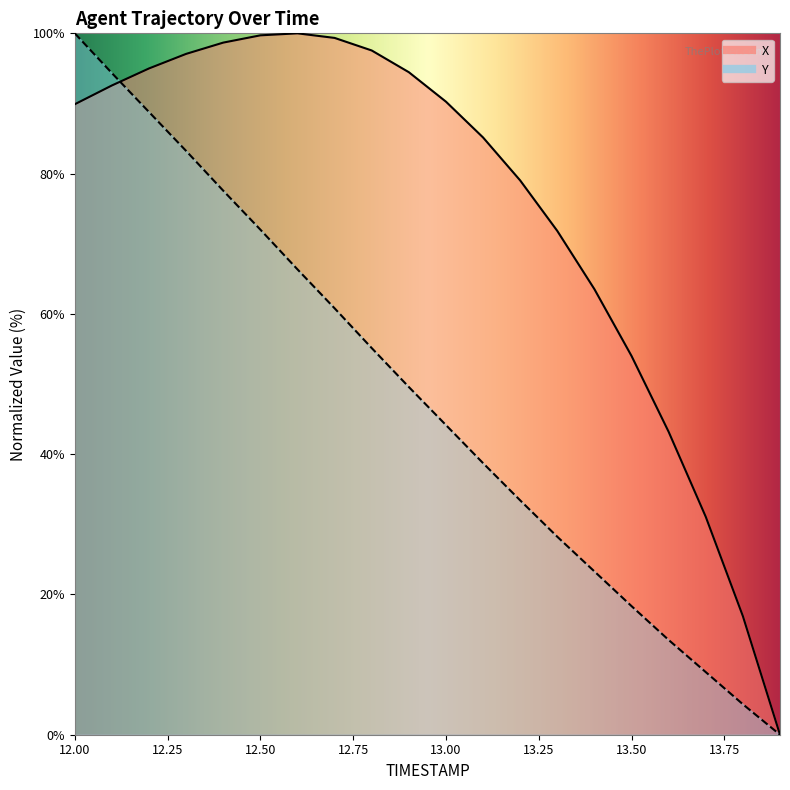

At which label does X first exceed 90?

12.1